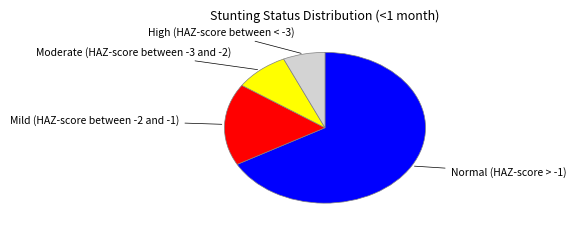

Does any single category account for the majority?

Yes